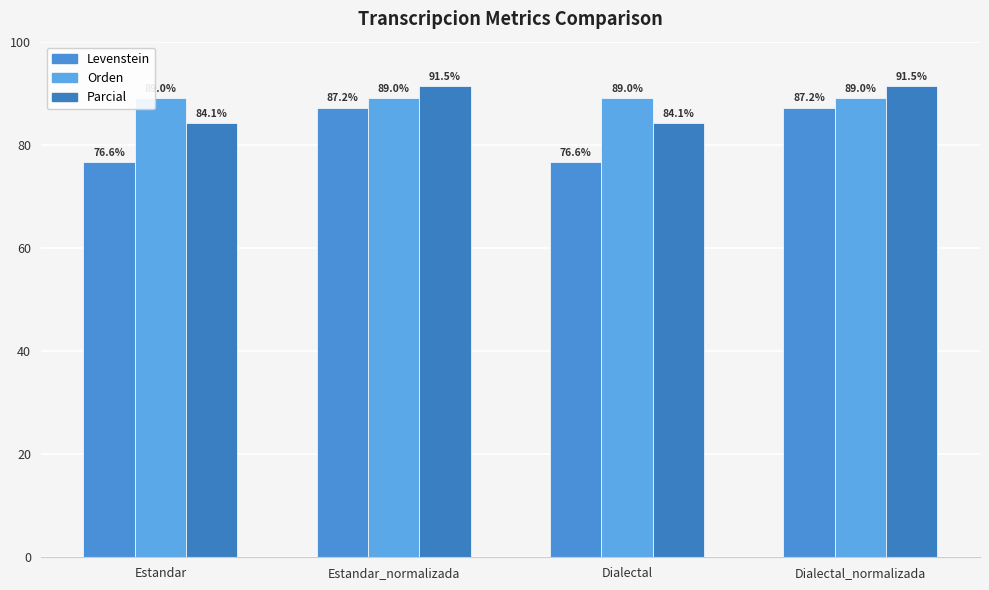

Reading right to left, list all the values displayed in this chart.

Levenstein: 87.2	76.6	87.2	76.6
Orden: 89.0	89.0	89.0	89.0
Parcial: 91.5	84.1	91.5	84.1